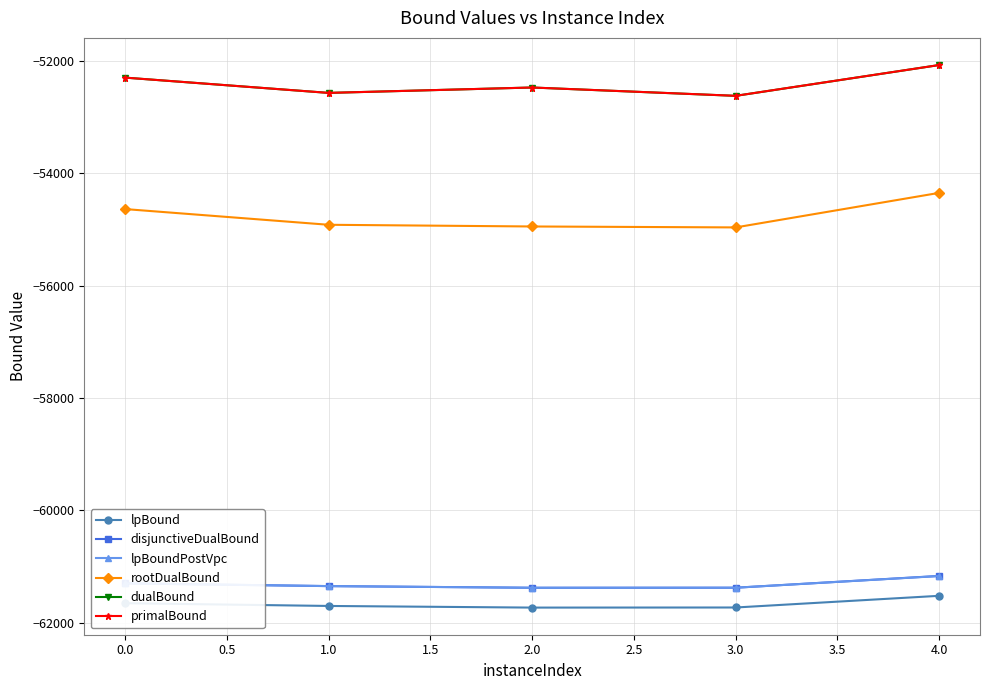

Which series has the largest range (max minus min)?

rootDualBound